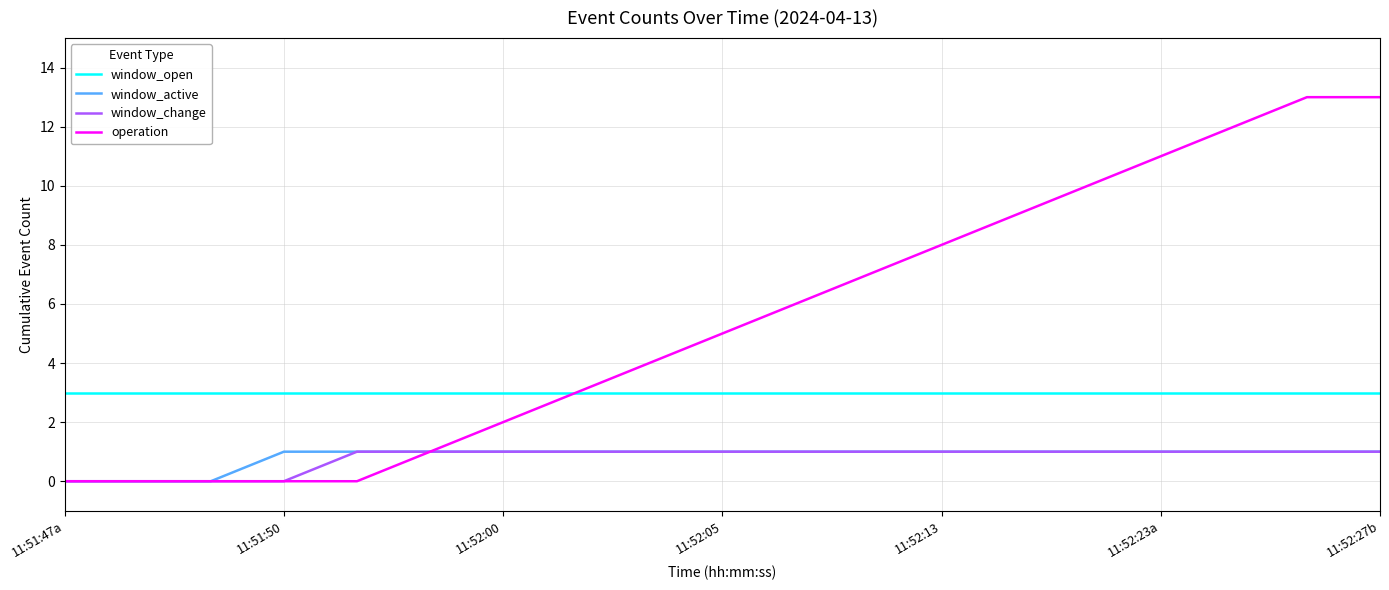

What is the greatest value displayed?

13